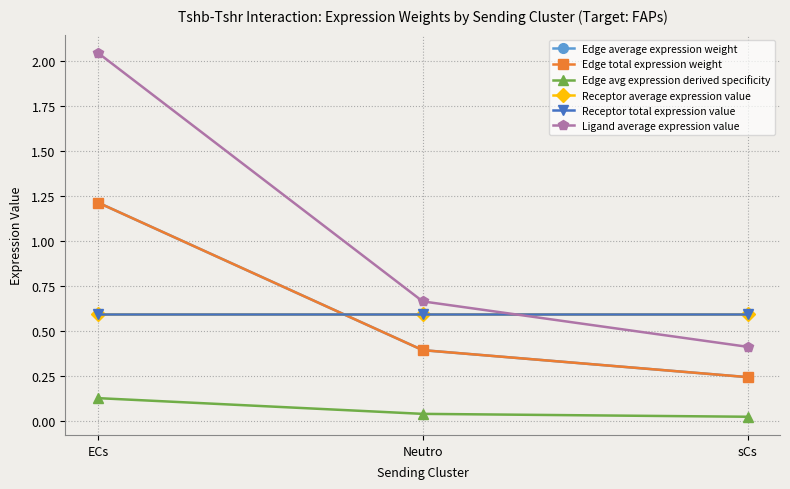

Which series has the largest total across all categories?

Ligand average expression value